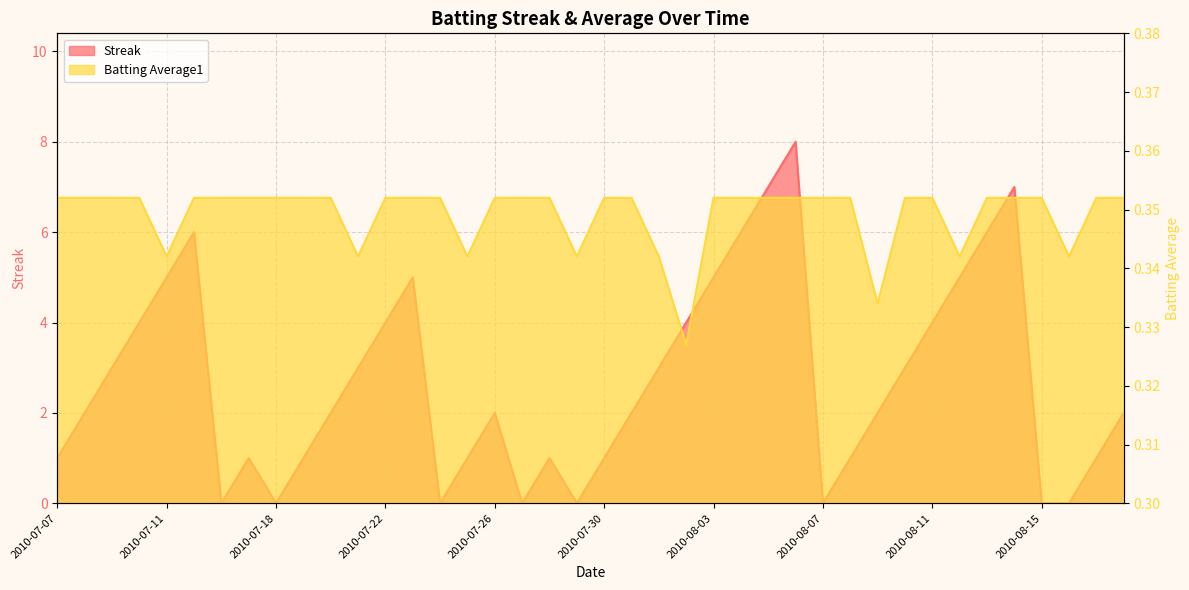

Read the Streak value at 2010-08-18.

2.0